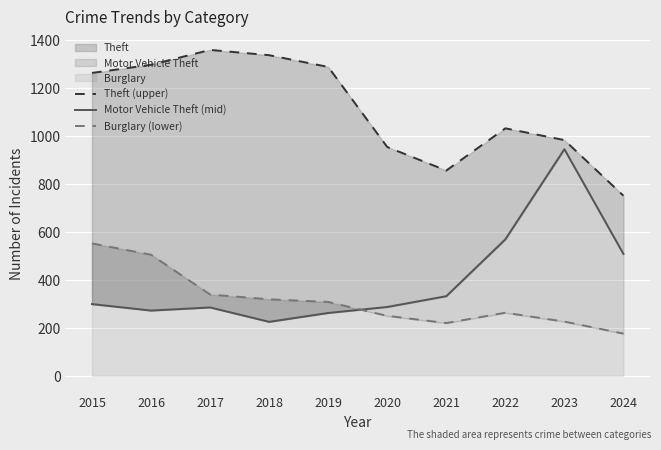

Where is Burglary (lower) nearest to the value 364?

2017